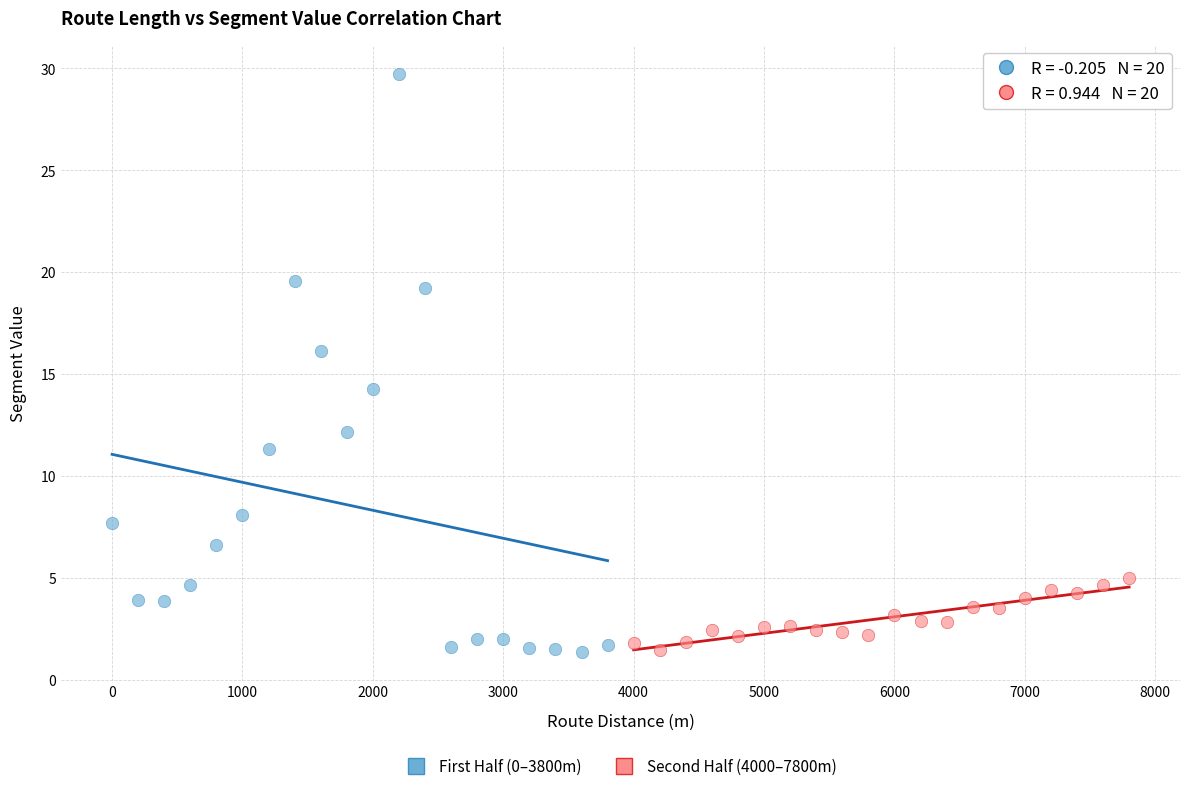

Which series contains the highest Y value?

First Half (0–3800m)